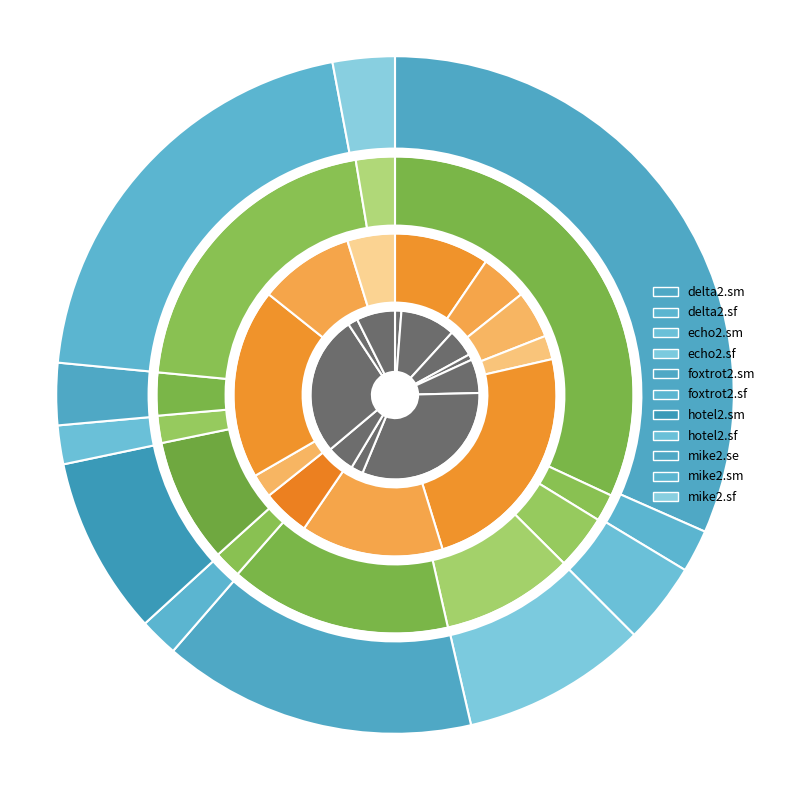

Between avg and workdays, which is larger?

workdays